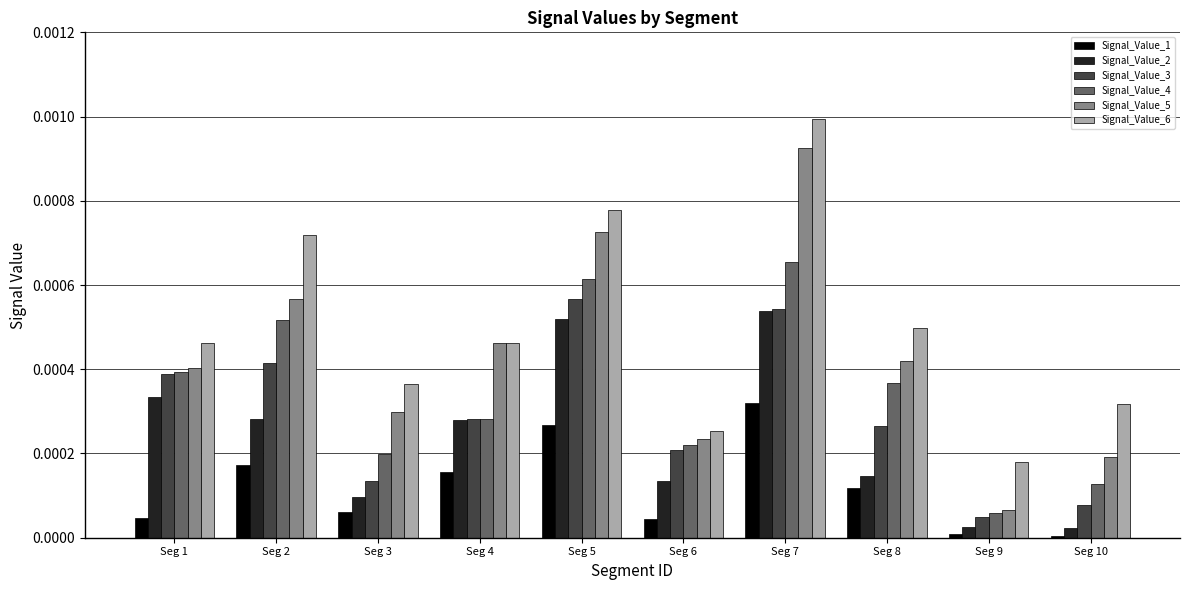

Count the number of categories in the chart.

10